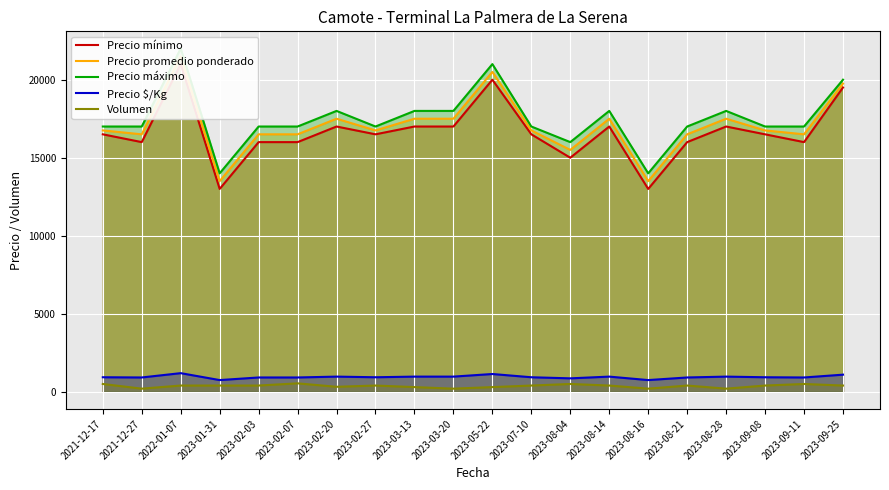

Reading right to left, extract all data points from this chart.

Precio mínimo: 19500	16000	16500	17000	16000	13000	17000	15000	16500	20000	17000	17000	16500	17000	16000	16000	13000	21000	16000	16500
Precio promedio ponderado: 19750	16500	16750	17500	16500	13500	17500	15500	16750	20500	17500	17500	16750	17500	16500	16500	13500	21500	16500	16750
Precio máximo: 20000	17000	17000	18000	17000	14000	18000	16000	17000	21000	18000	18000	17000	18000	17000	17000	14000	22000	17000	17000
Precio $/Kg: 1097	917	931	972	917	750	972	861	931	1139	972	972	931	972	917	917	750	1194	917	931
Volumen: 400	500	400	200	400	200	400	500	400	300	200	300	400	320	540	400	400	400	200	500